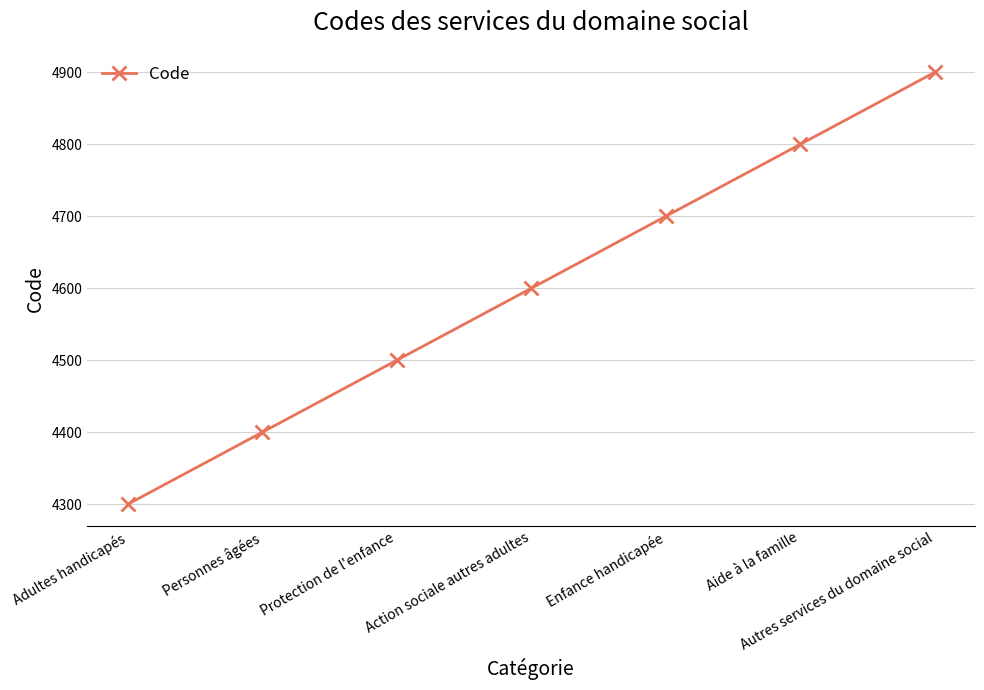

Reading left to right, extract all data points from this chart.

Adultes handicapés=4300	Personnes âgées=4400	Protection de l'enfance=4500	Action sociale autres adultes=4600	Enfance handicapée=4700	Aide à la famille=4800	Autres services du domaine social=4900